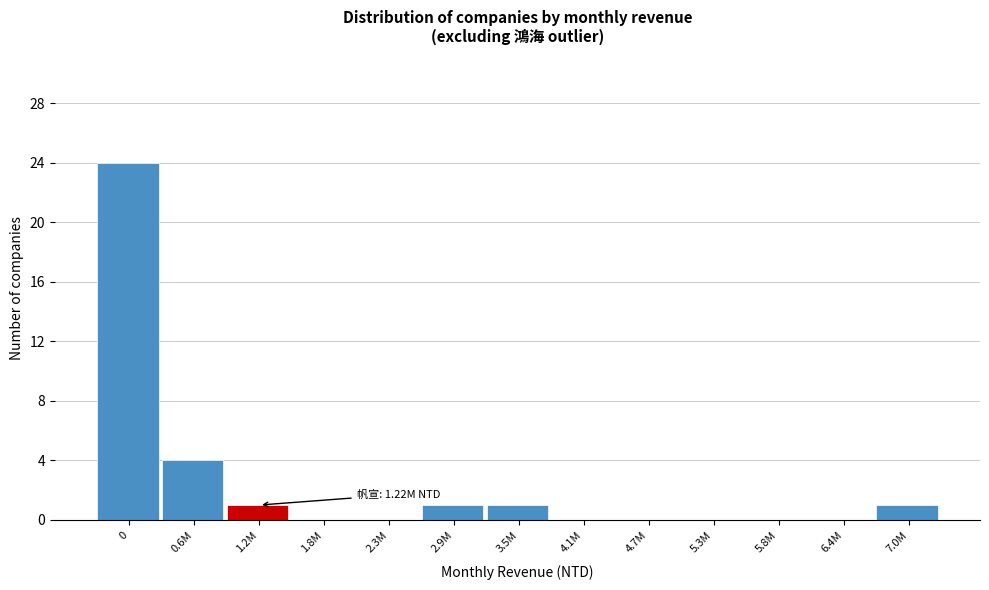

Reading left to right, what are all the values shown in this chart?

0=24	0.6M=4	1.2M=1	1.8M=0	2.3M=0	2.9M=1	3.5M=1	4.1M=0	4.7M=0	5.3M=0	5.8M=0	6.4M=0	7.0M=1